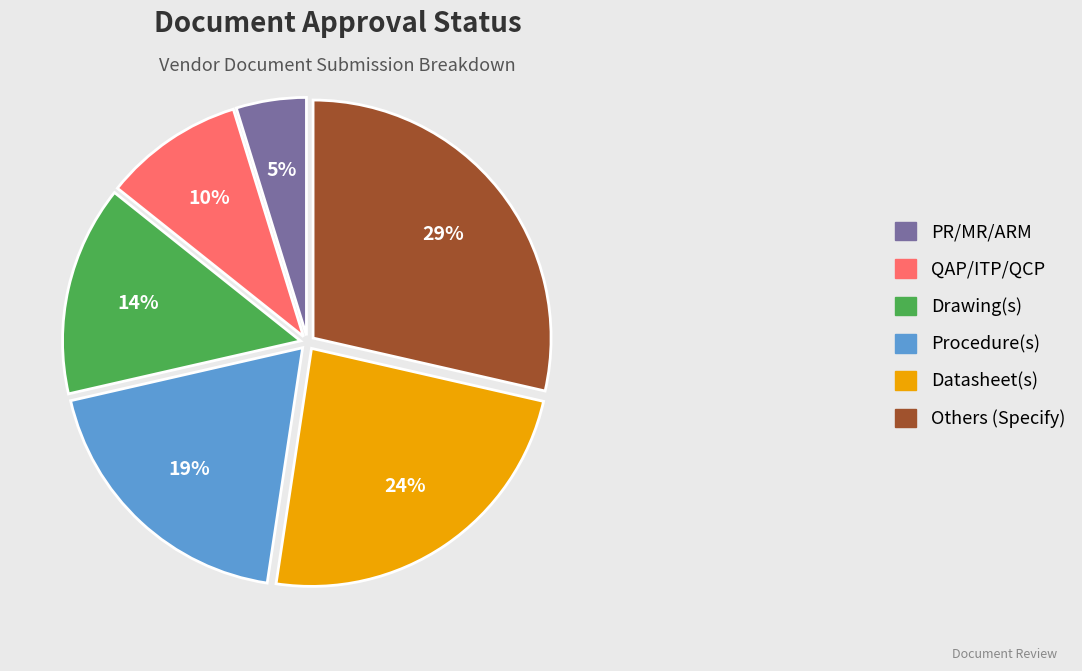

Which has a higher value, Drawing(s) or PR/MR/ARM?

Drawing(s)